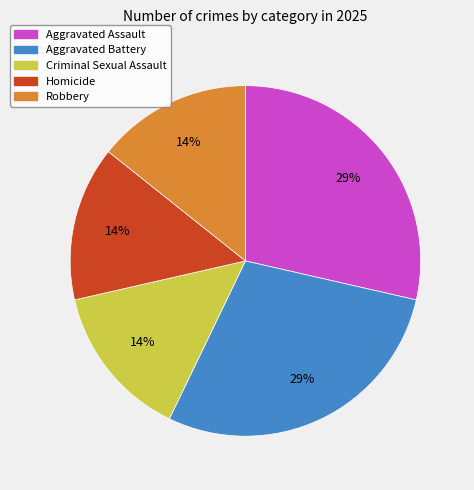

How many slices are in this pie chart?

5